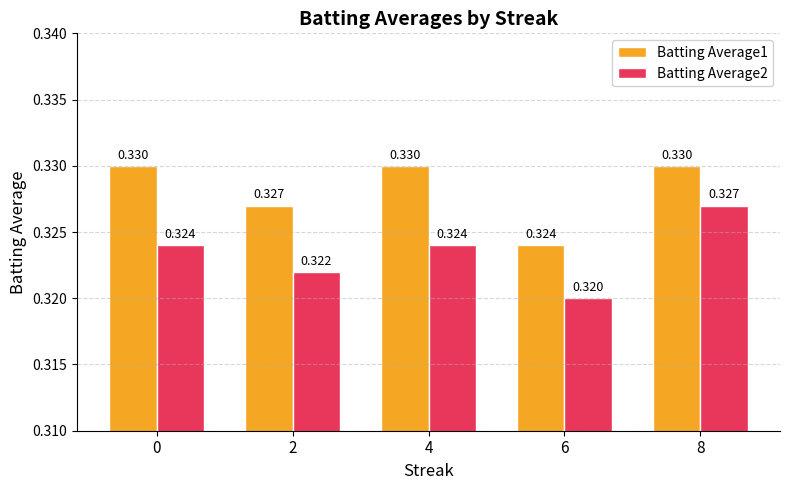

Which category has the lowest value across all series?

6